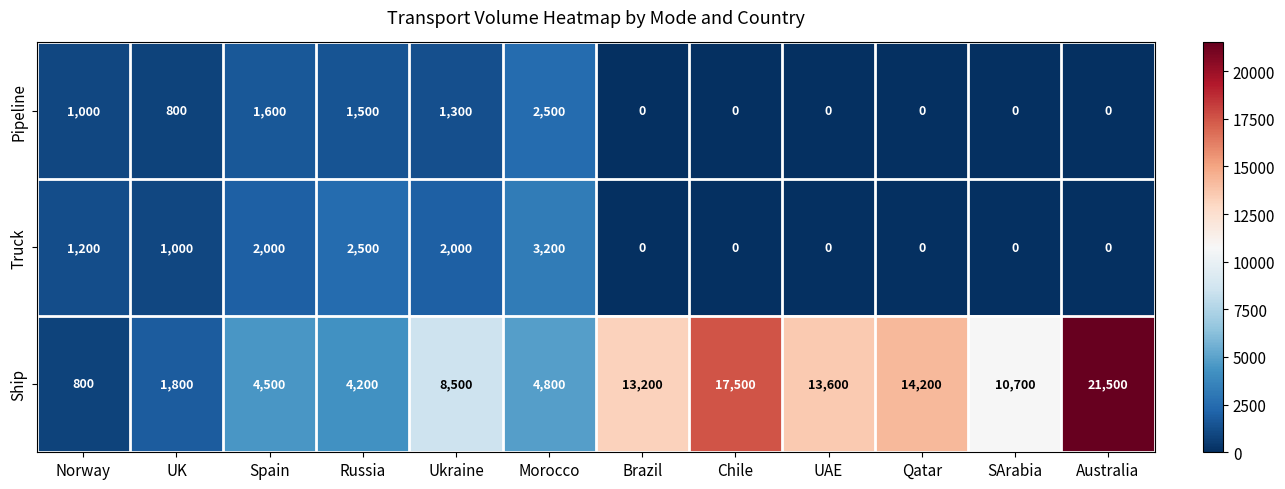

What is the sum of all Pipeline values?

8700